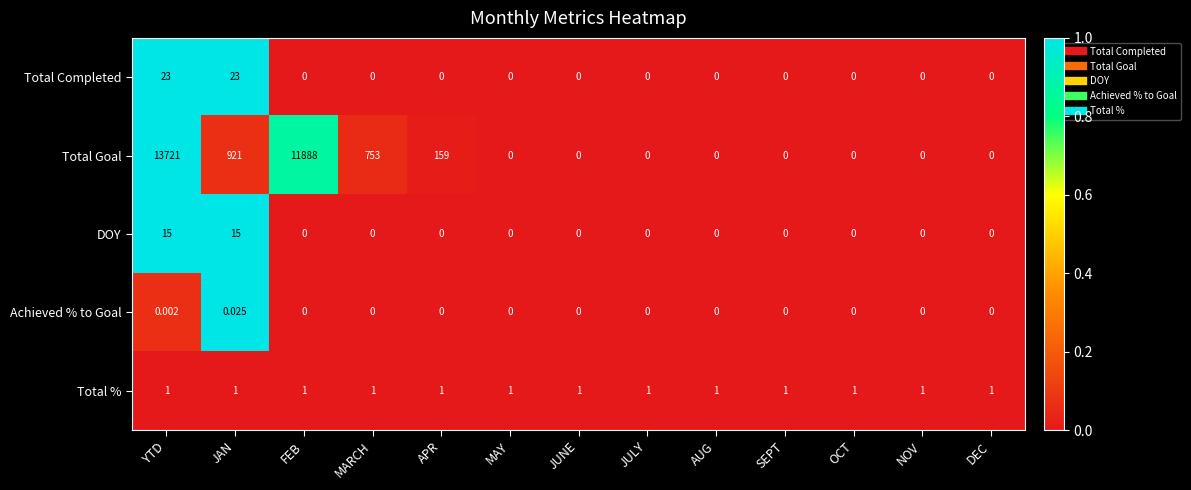

At which label is Total Goal closest to 6860?

FEB